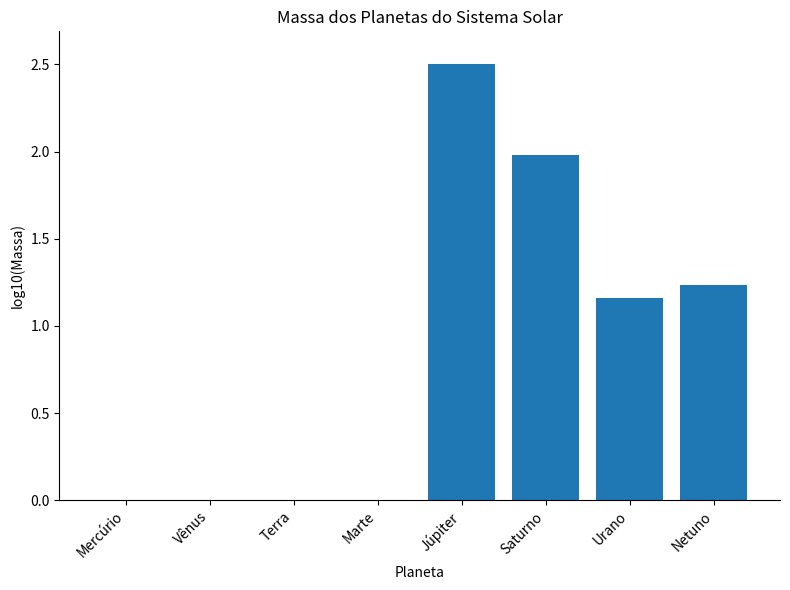

At which category does the chart reach its minimum across all series?

Mercúrio